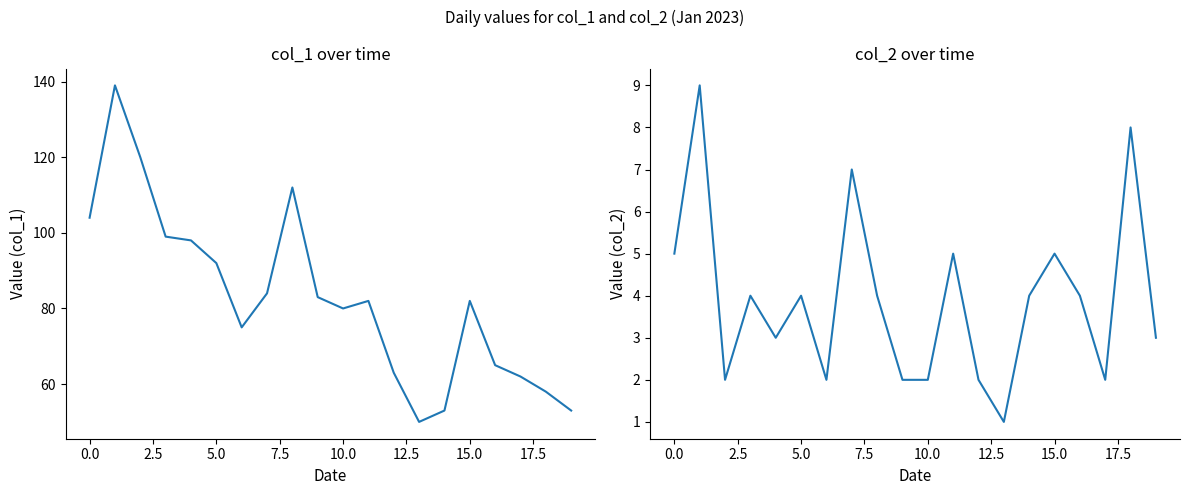

What is the difference between the highest and lowest values at 17?

60